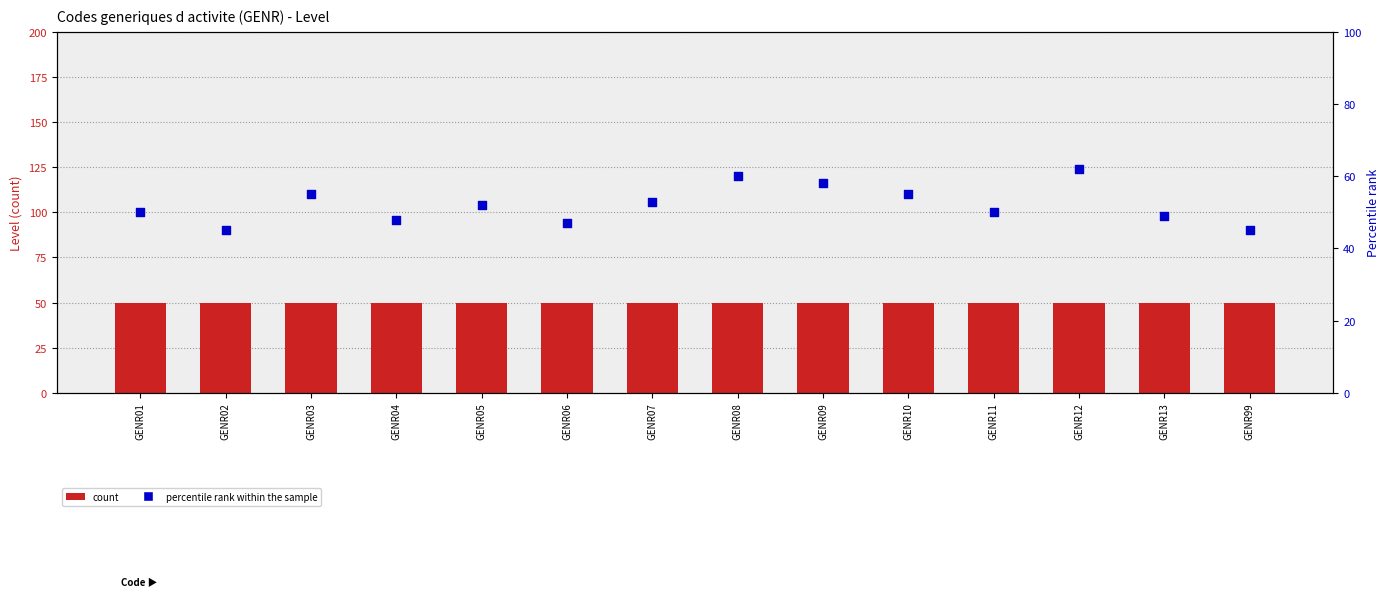

What are all the series names shown in the legend?

count, percentile rank within the sample